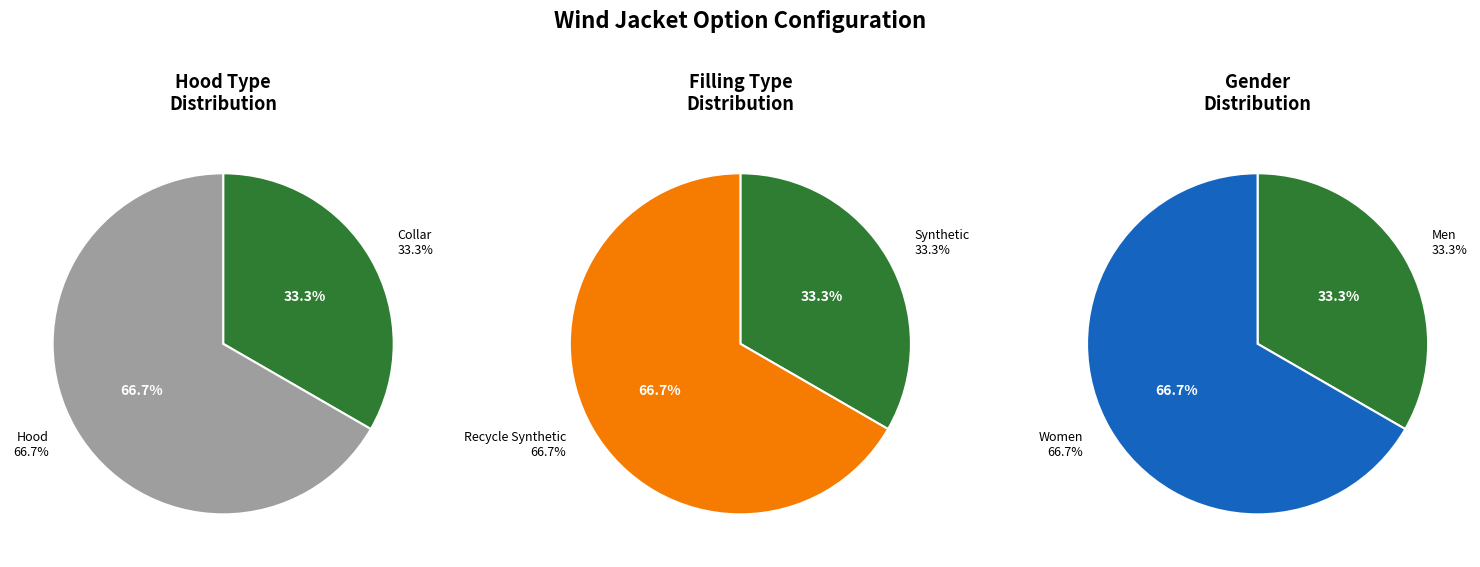

What is the change in value from Collar to Hood?

+1